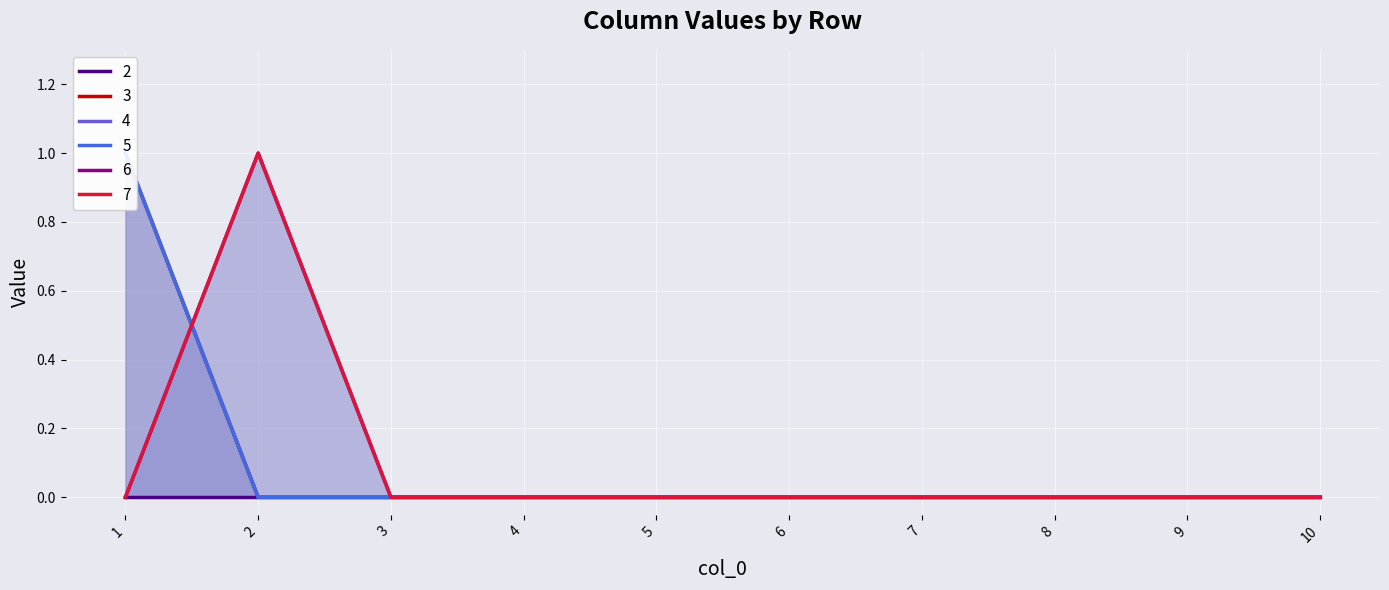

At which label does 7 reach its minimum?

1